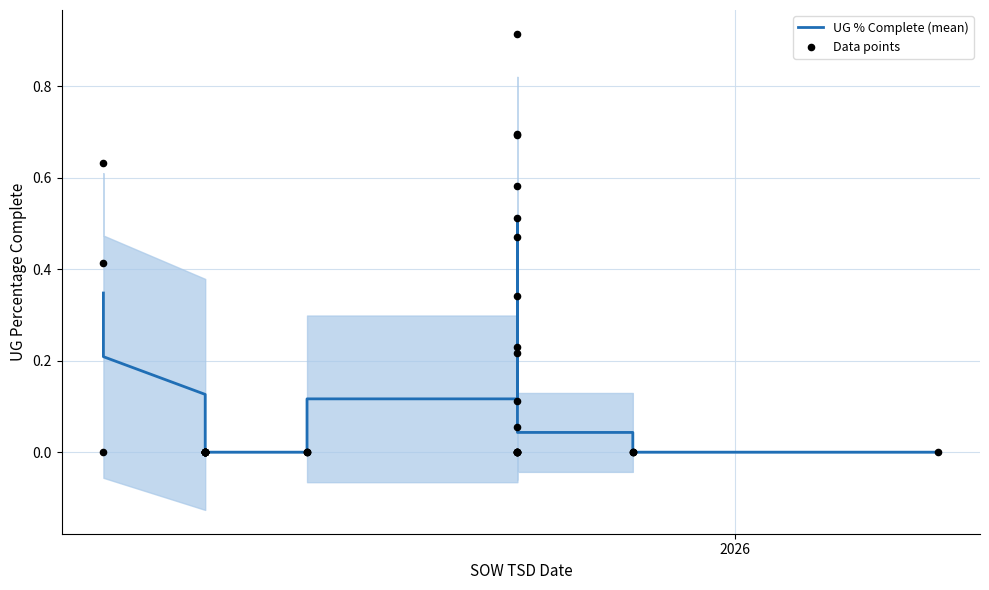

Which series reaches the maximum Y coordinate?

Data points